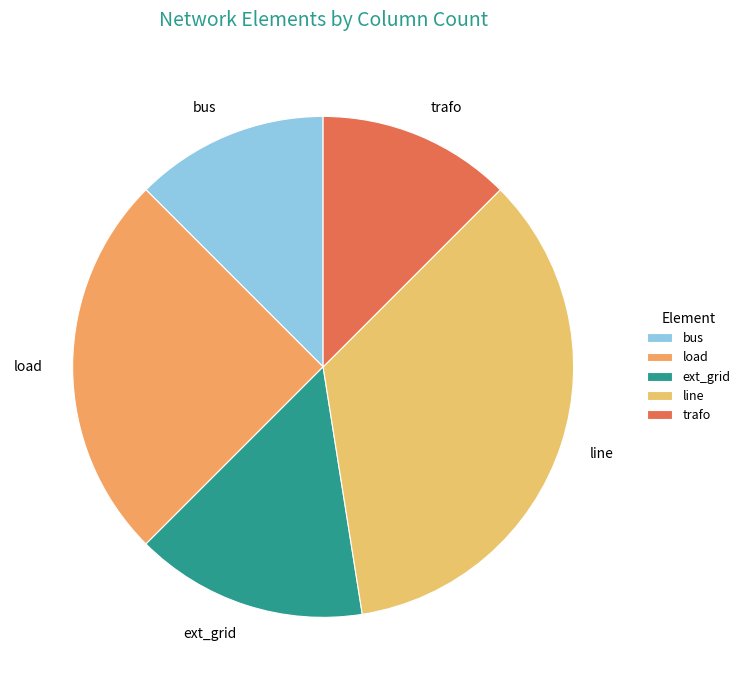

Count the number of slices in the pie.

5